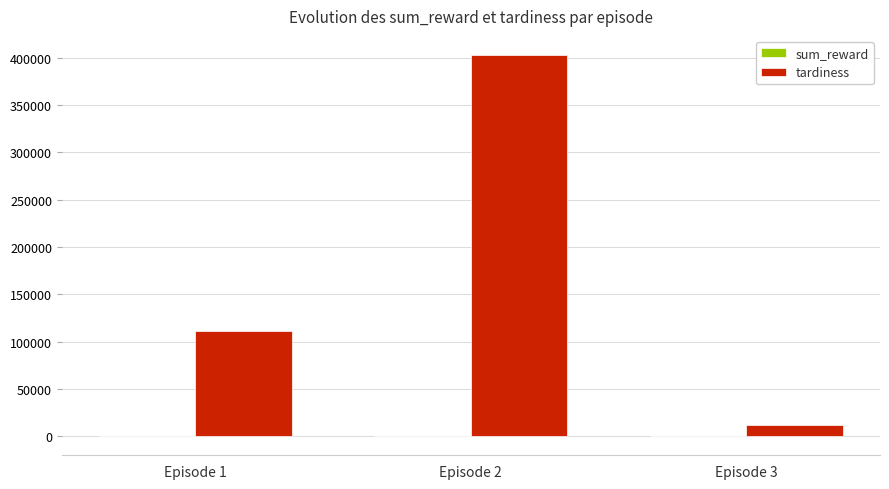

Which label corresponds to the largest value in the chart?

Episode 2